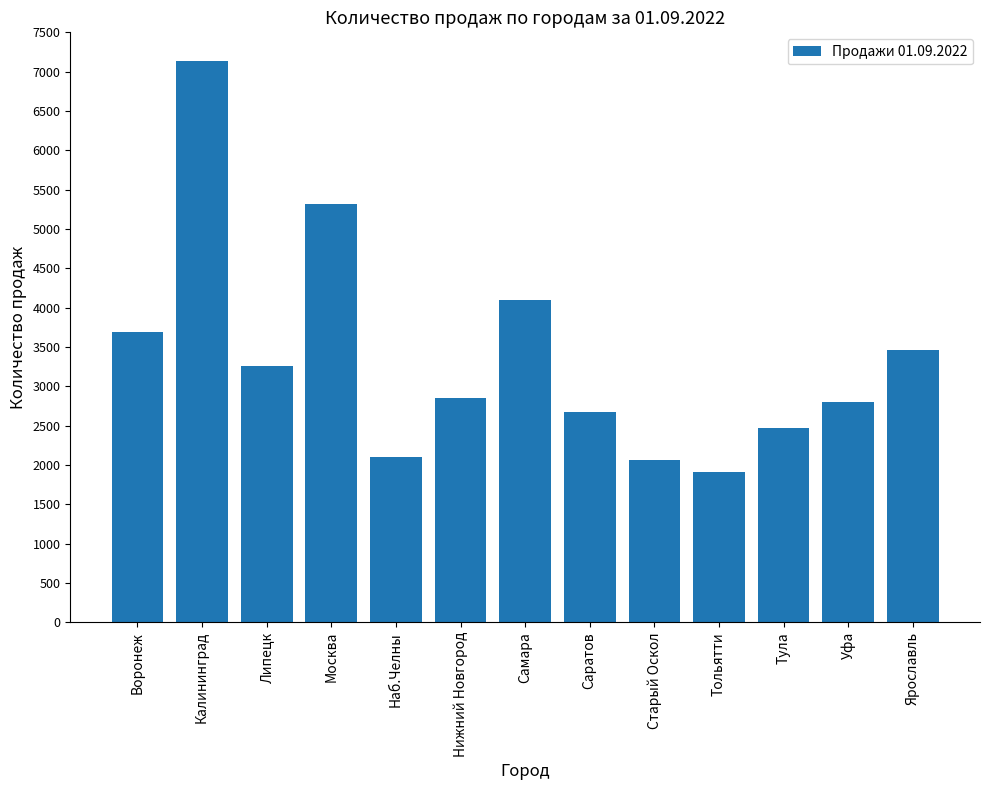

What is the change in value from Наб.Челны to Старый Оскол?

-38